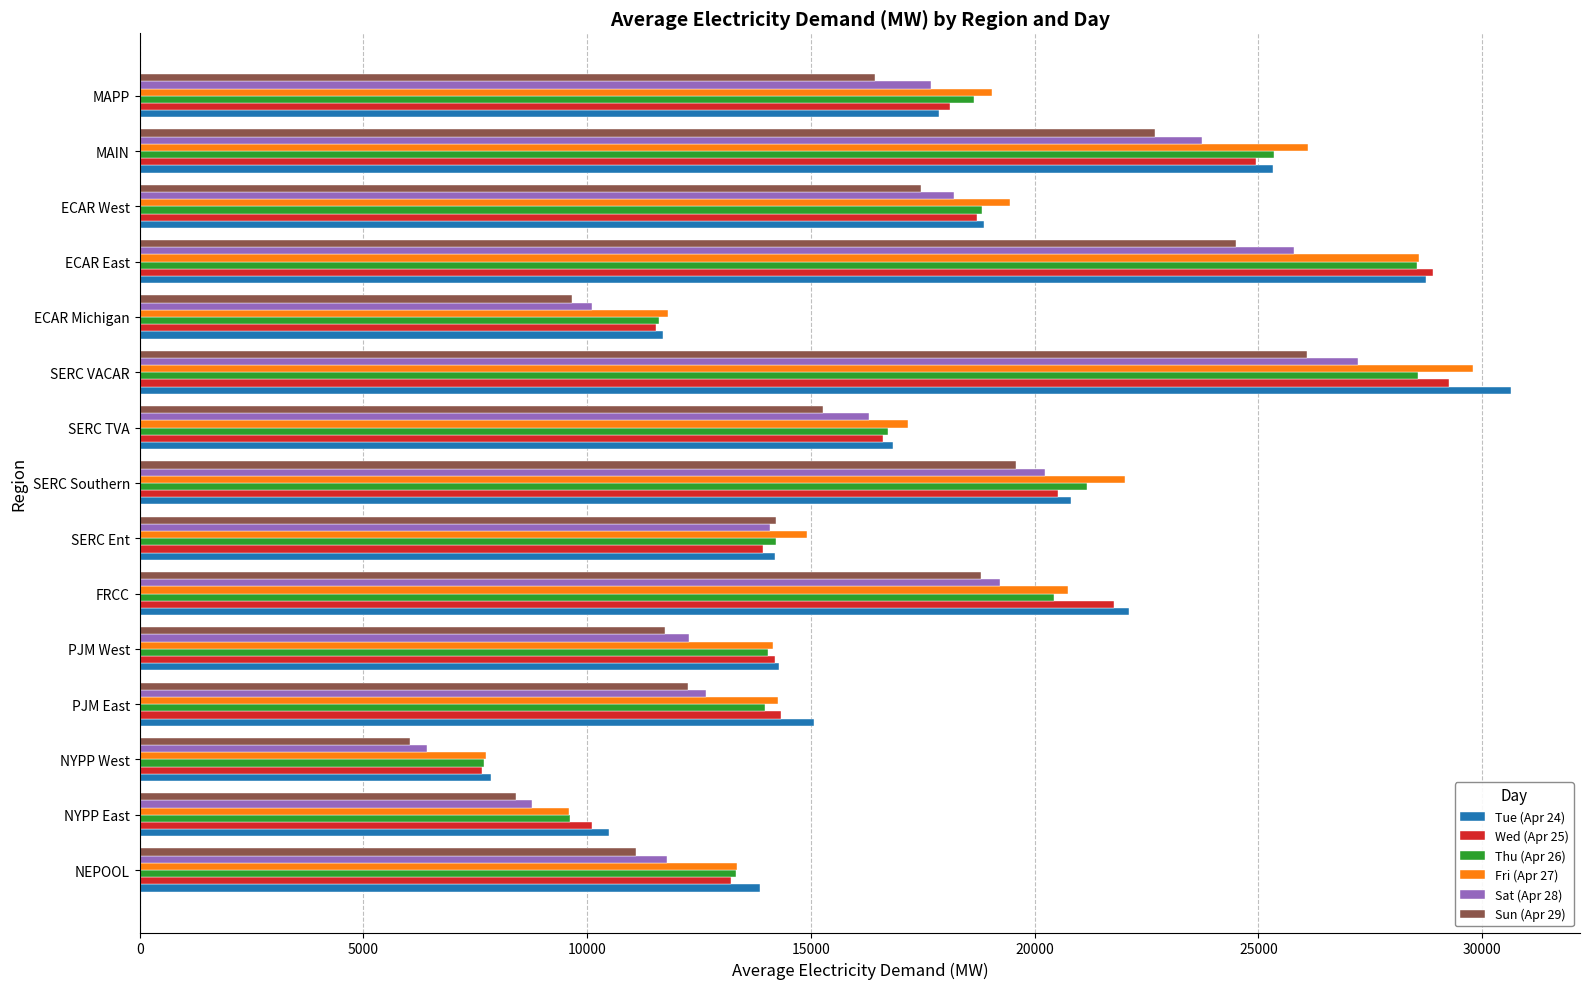

True or false: Fri (Apr 27) has a value of 9383.6 at SERC Southern.

False